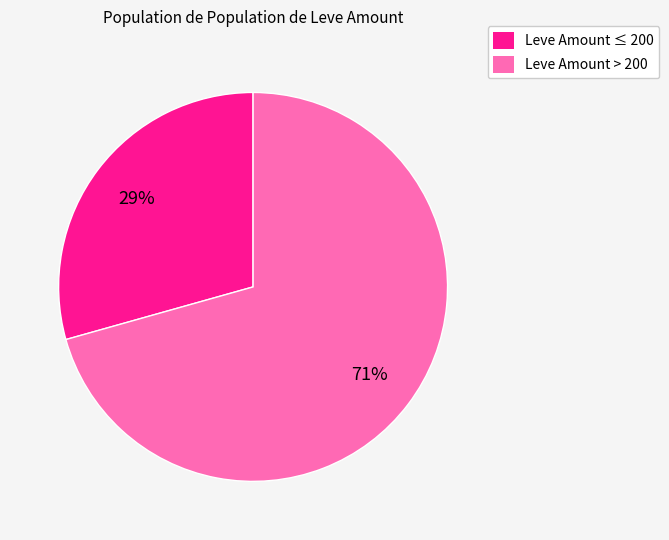

Is there a majority slice in this chart?

Yes